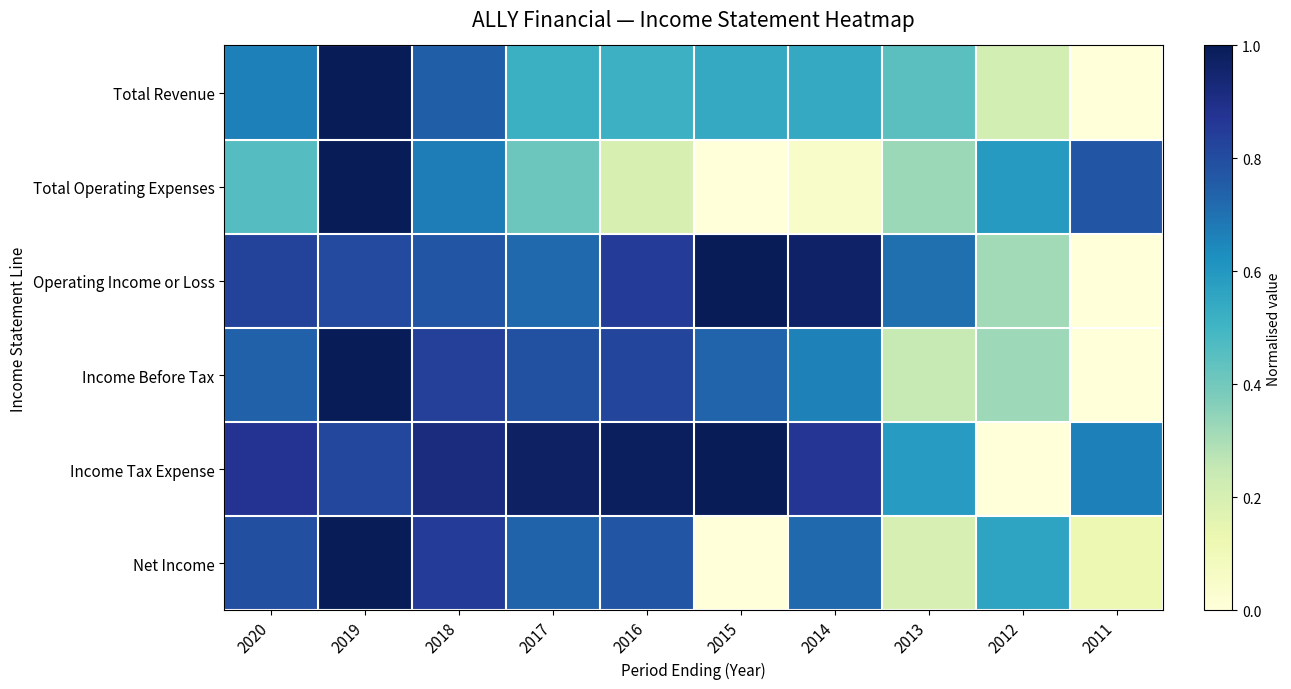

What is the total value across all series at 2014?

3.8